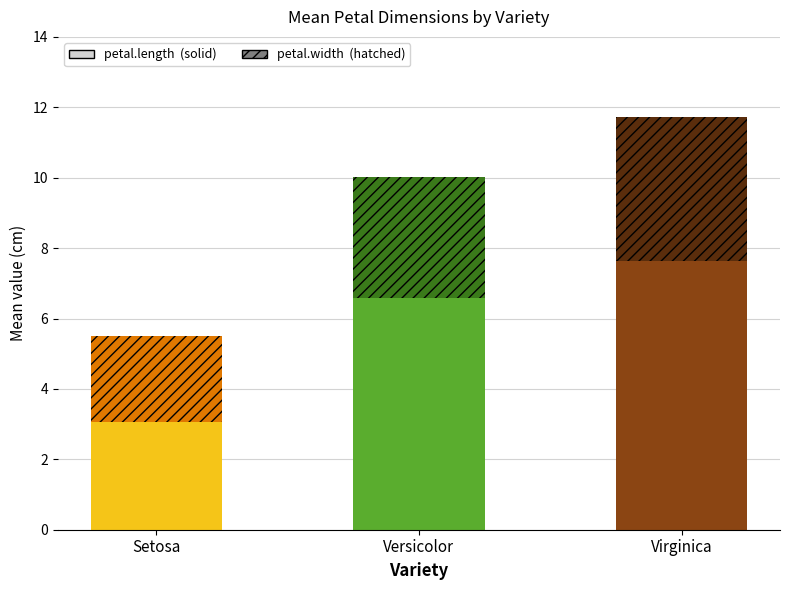

At which category is the sum across all series the highest?

Virginica